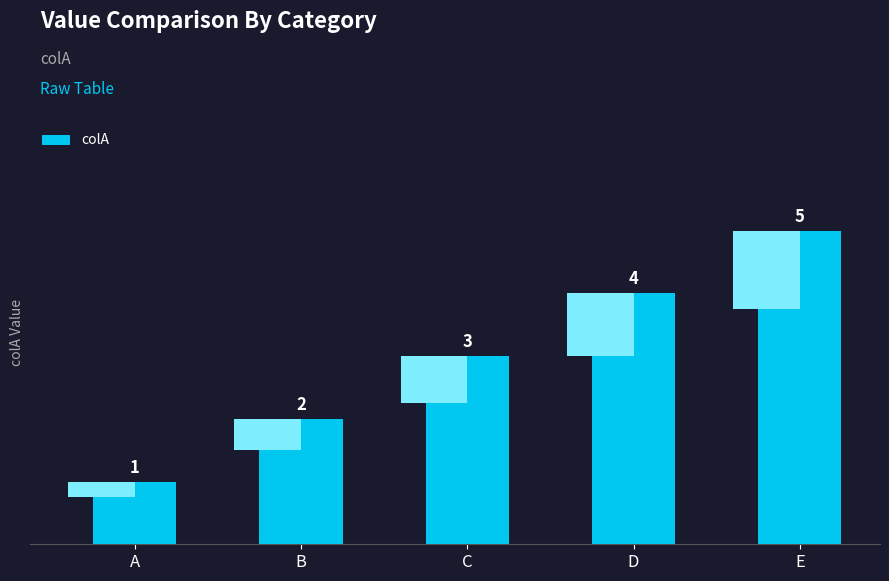

What is the approximate value at A?

1